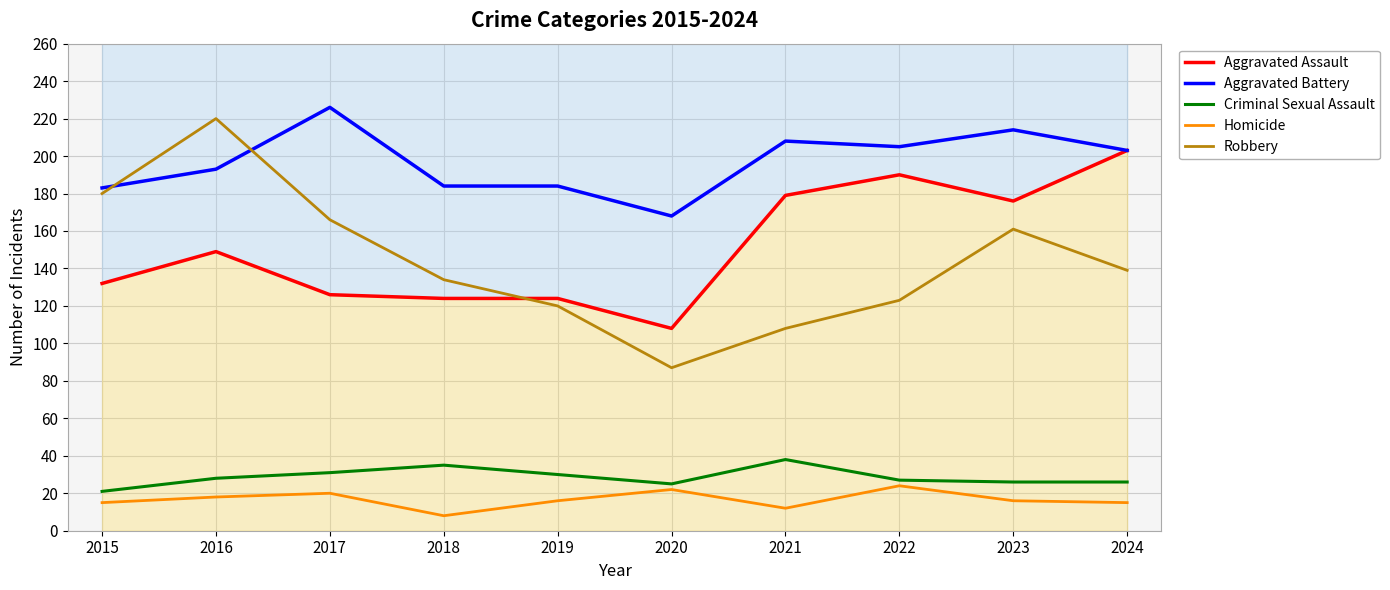

True or false: Aggravated Battery has a value of 279 at 2019.

False